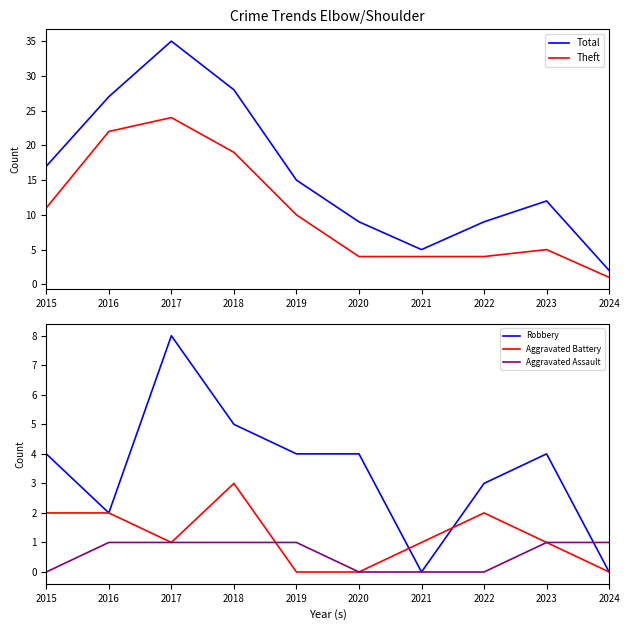

At which category does Total reach its first local valley?

2021